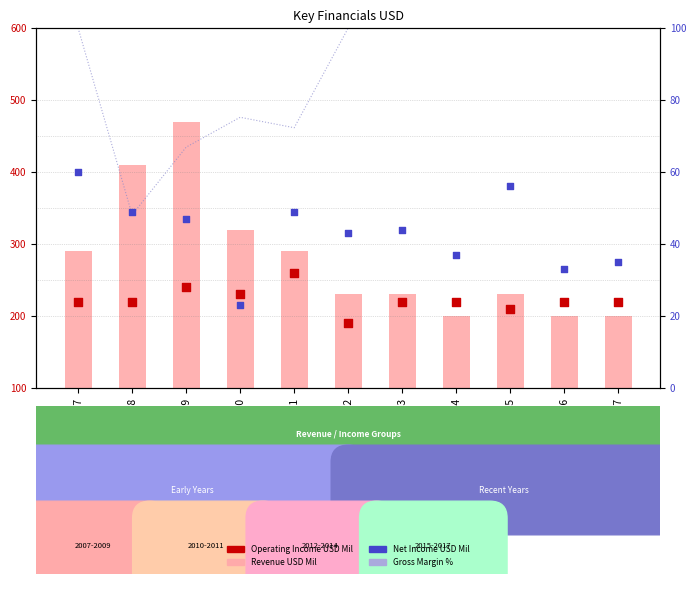

What is the total value across all series at 2013?

594.0